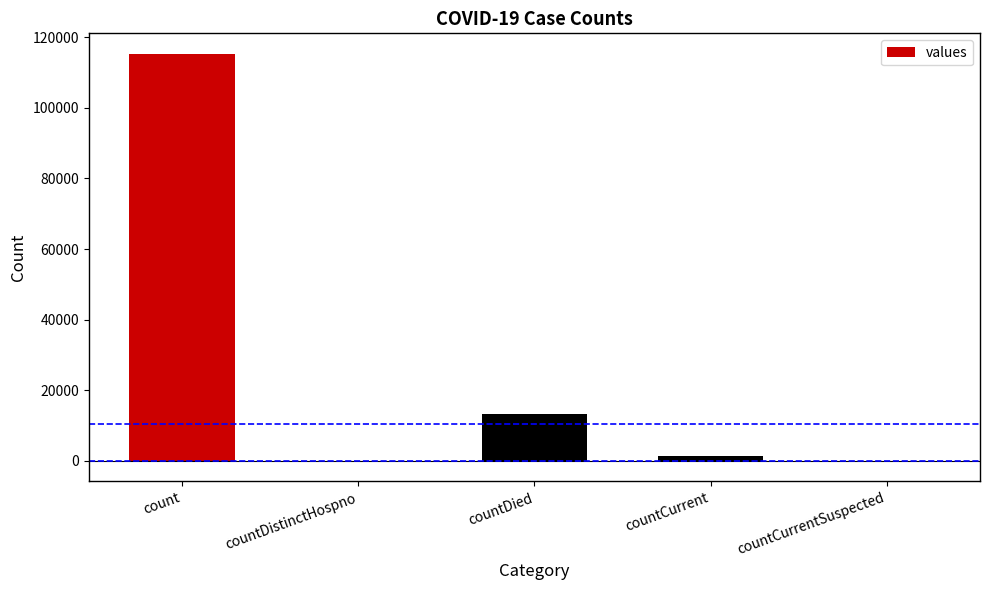

What is the change in value from count to countDied?

-102036